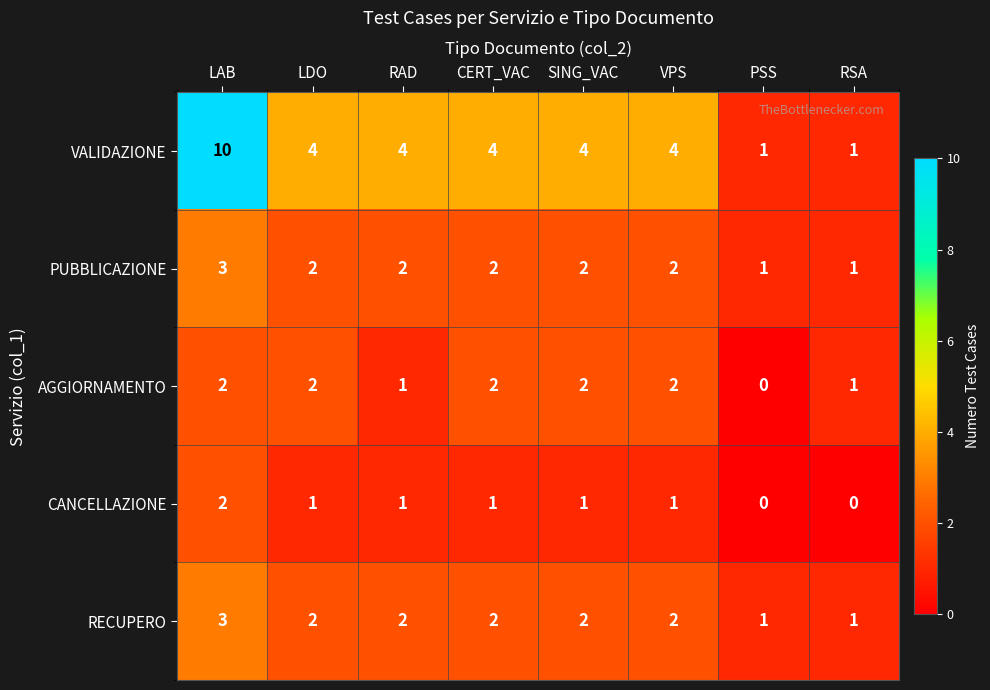

At which label does RECUPERO first exceed 2?

LAB